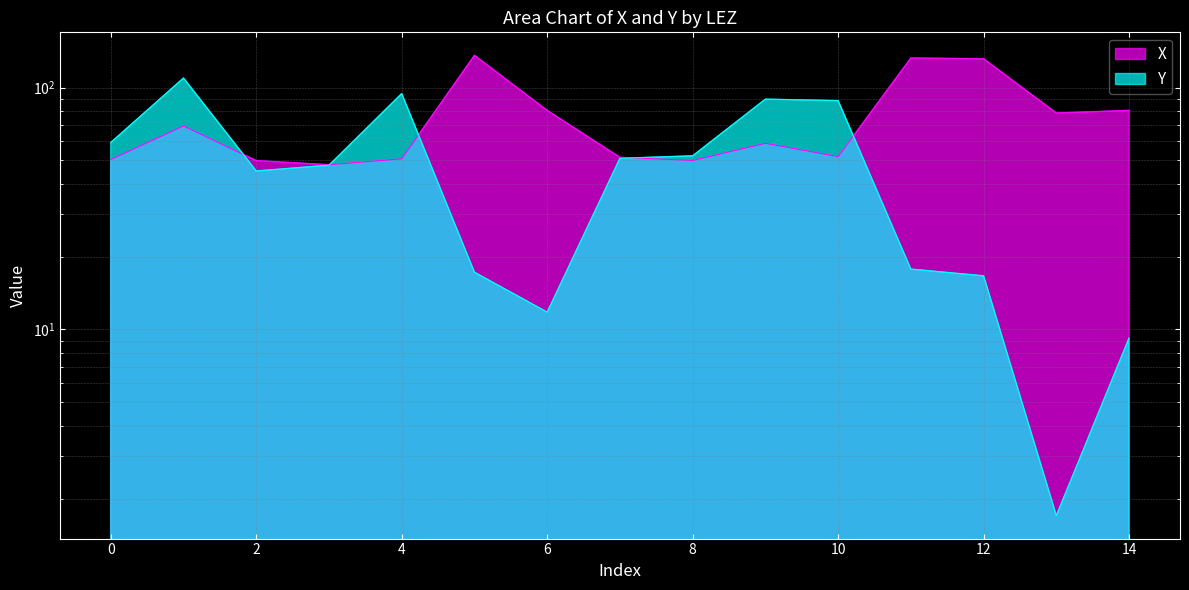

After their last crossing, which series has the higher values: X or Y?

X